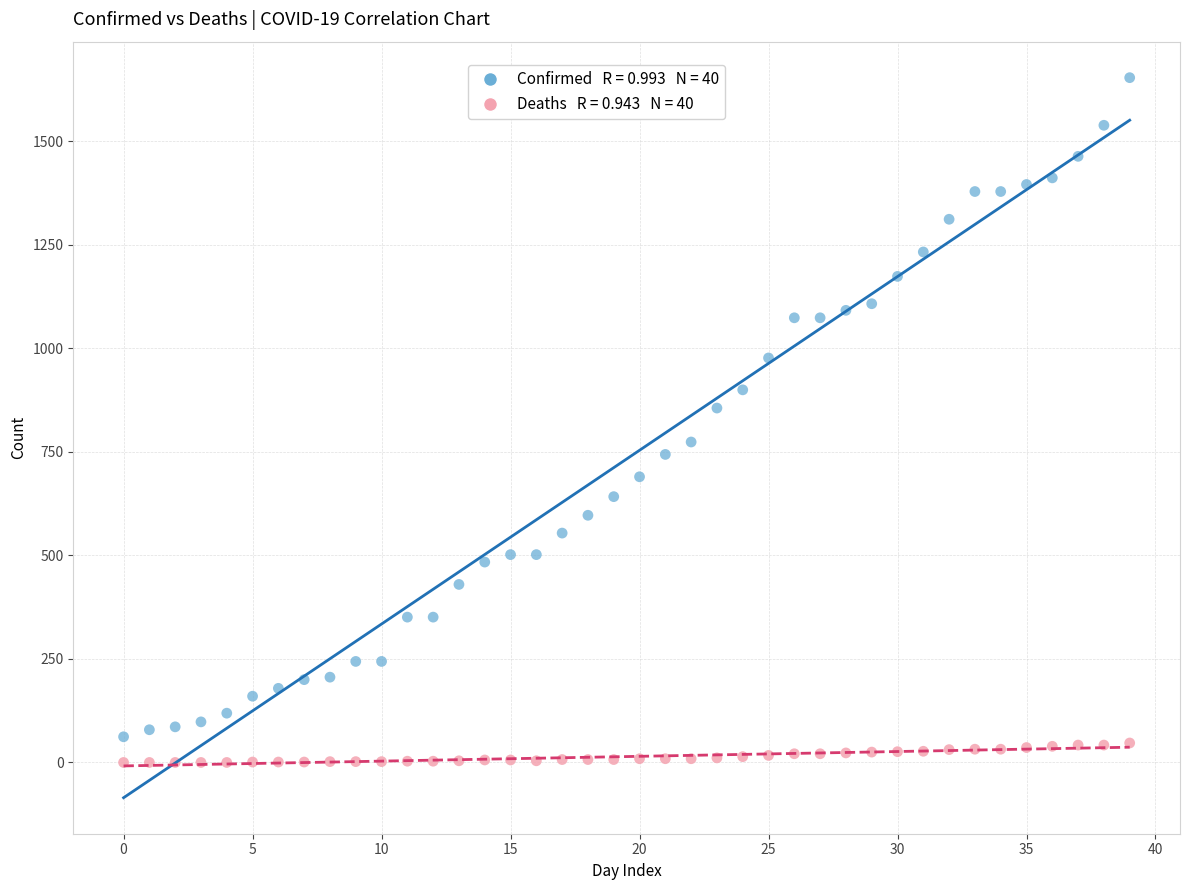

Across all data points, what is the range of Y values (max minus min)?

1654